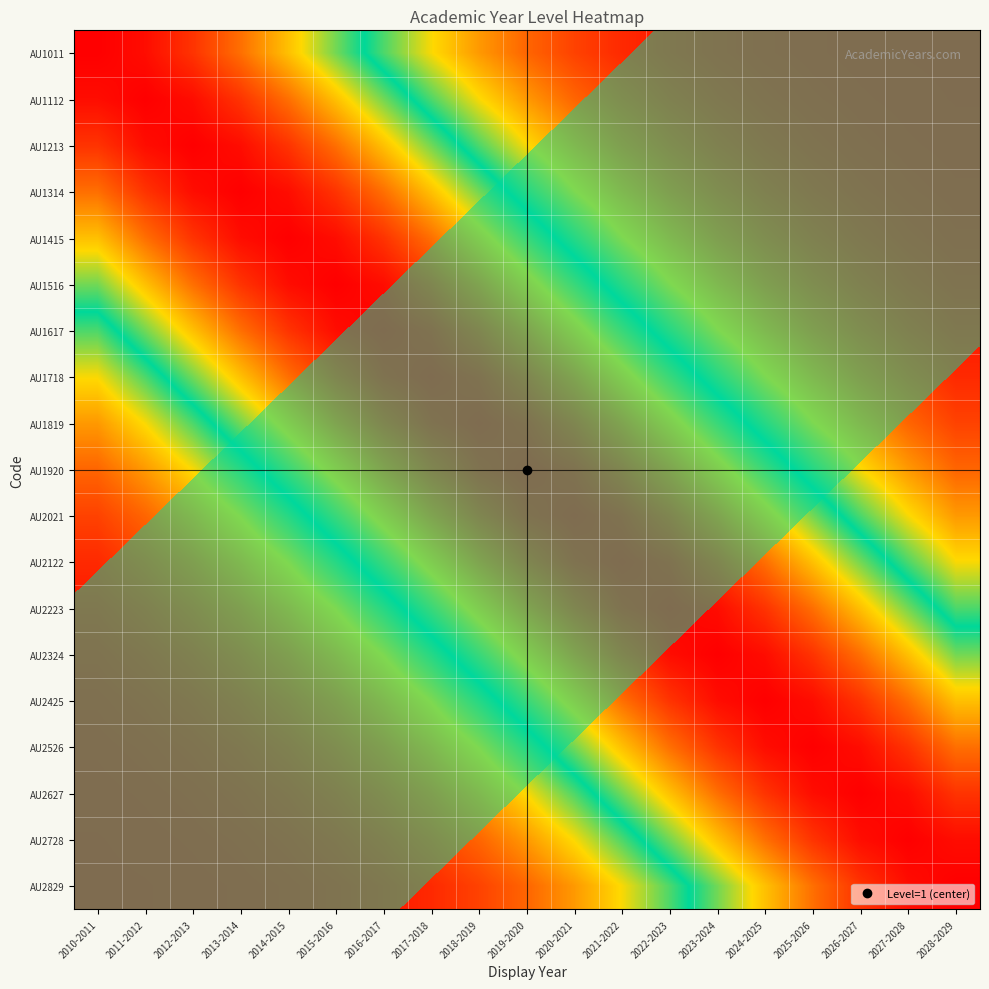

What is the difference between the highest and lowest values at 2019-2020?

0.8